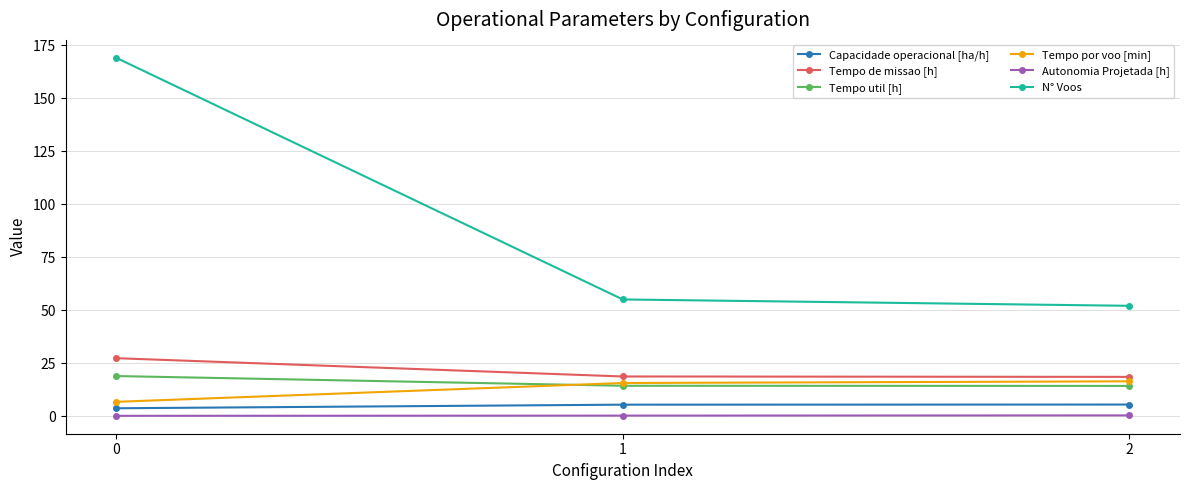

How many lines are shown in the chart?

6